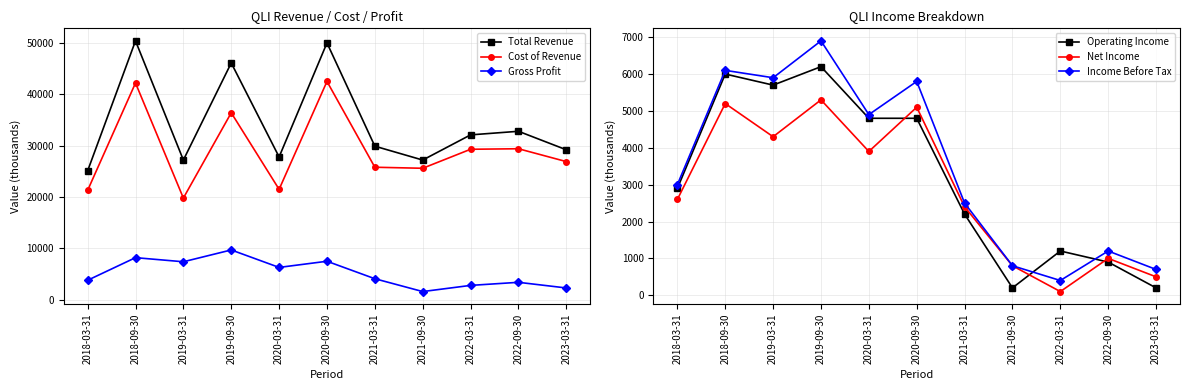

List the series in order of their peak value, lowest first.

Net Income, Operating Income, Income Before Tax, Gross Profit, Cost of Revenue, Total Revenue